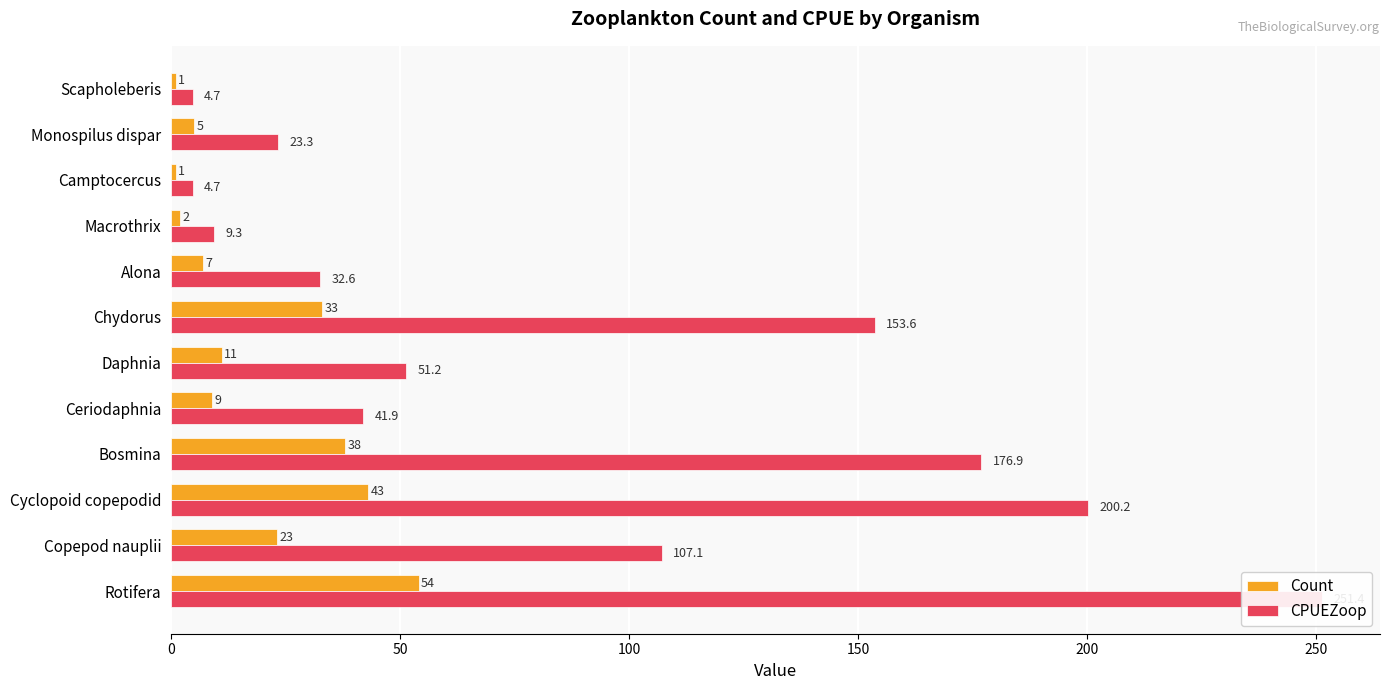

How many bars are there in total?

24